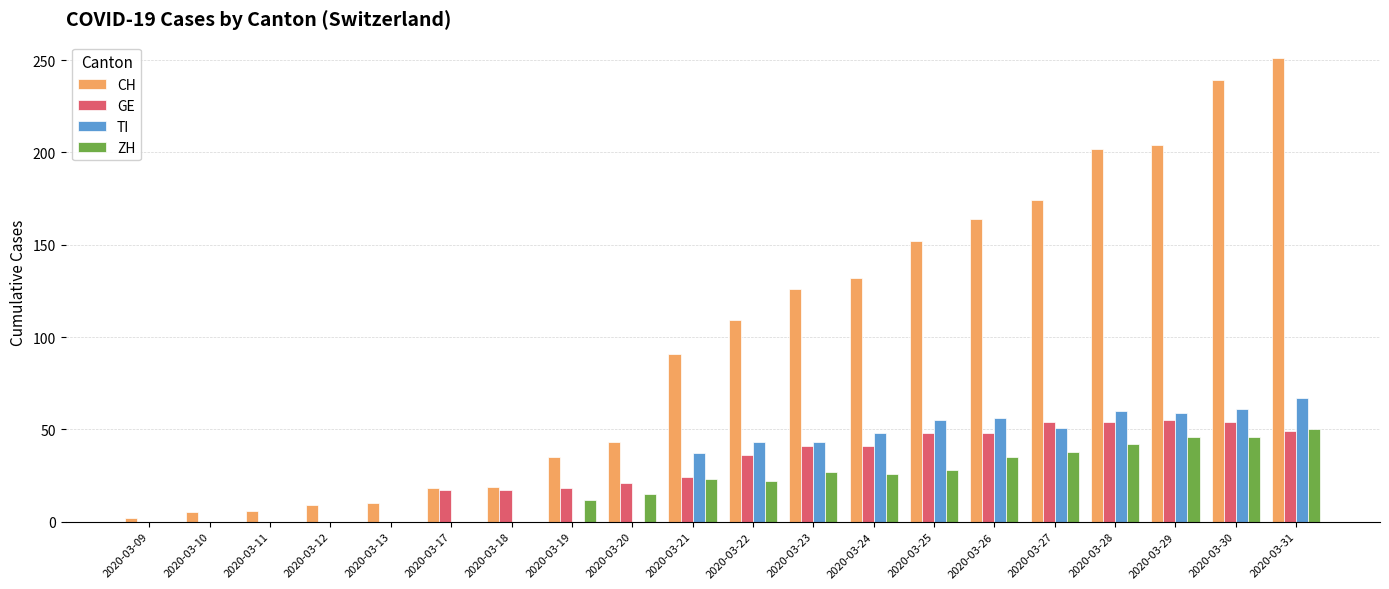

Does the chart contain stacked bars?

No